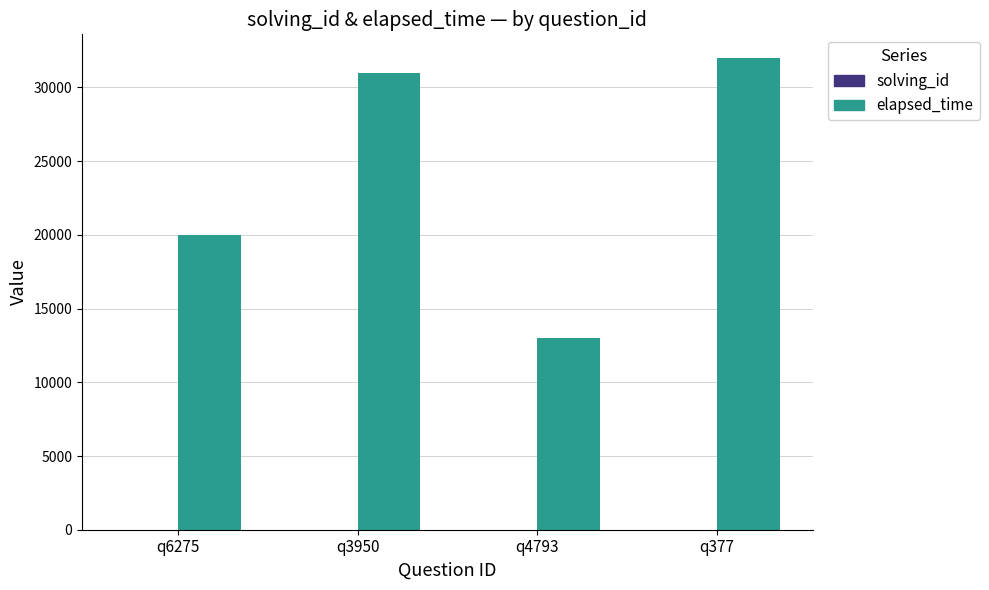

Which series has the widest spread of values?

elapsed_time